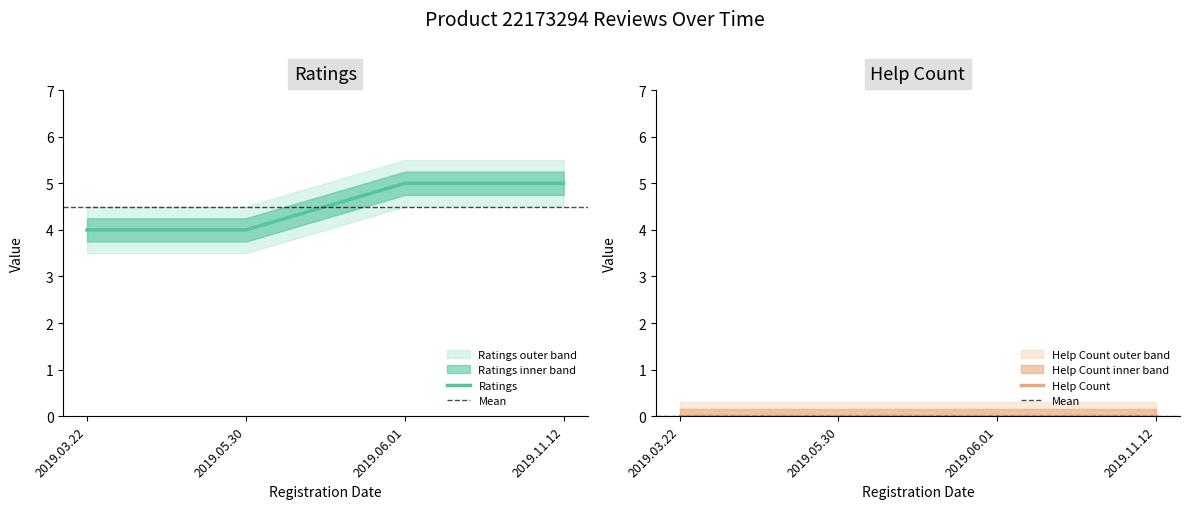

What position from the left is 2019.11.12?

4